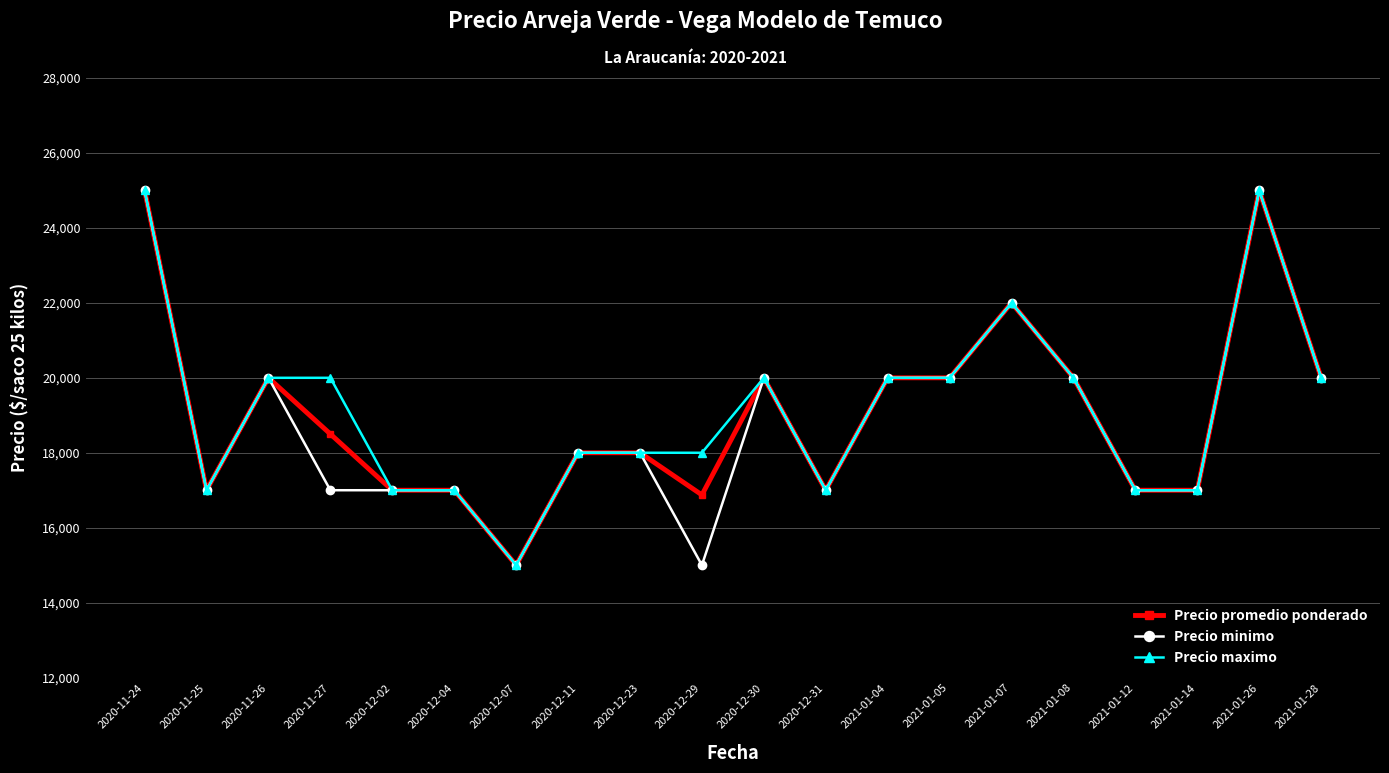

What is the sum of the Precio maximo values at 2021-01-05 and 2020-12-30?

40000